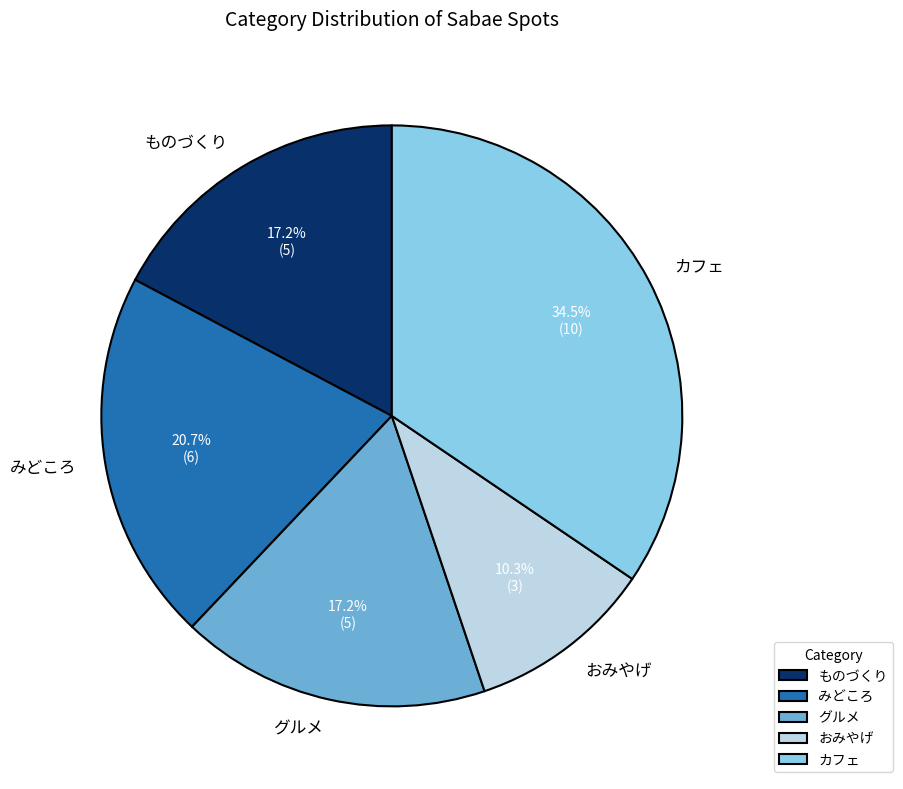

Does みどころ represent more than half of the total?

No